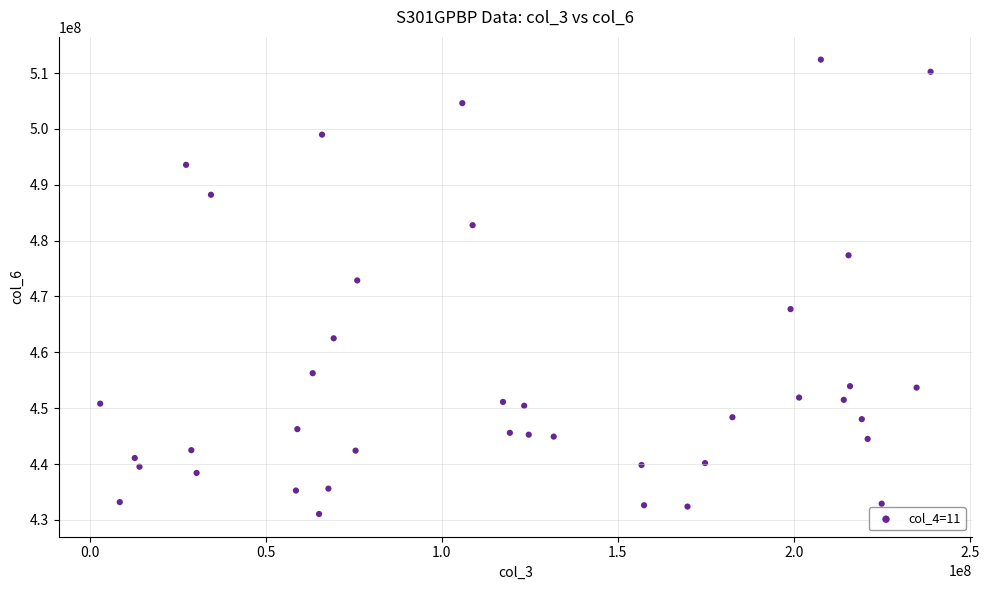

What is the range of Y values (max minus min)?

81354541